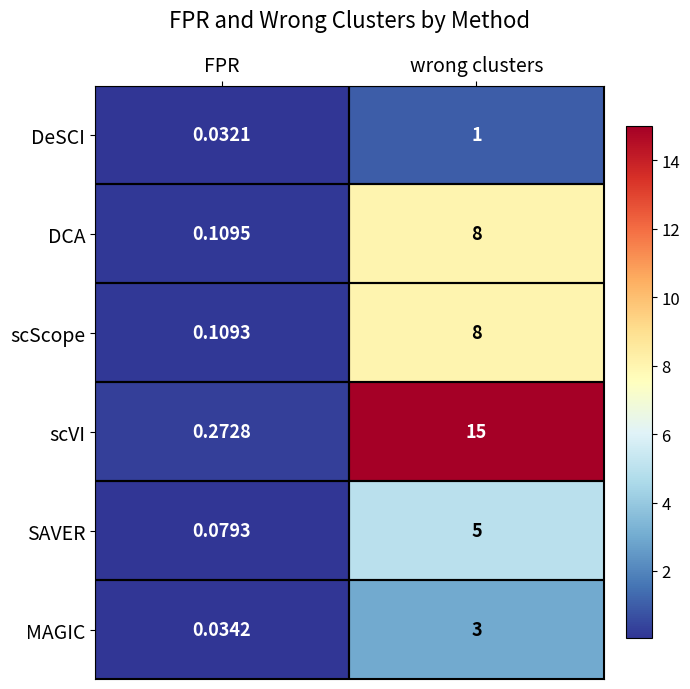

At FPR, list the series in order from largest to smallest.

scVI, DCA, scScope, SAVER, MAGIC, DeSCI